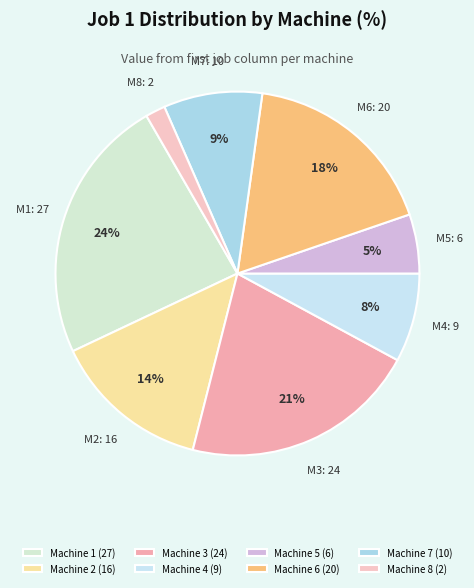

Which category has the smallest portion of the pie?

Machine 8 (2)